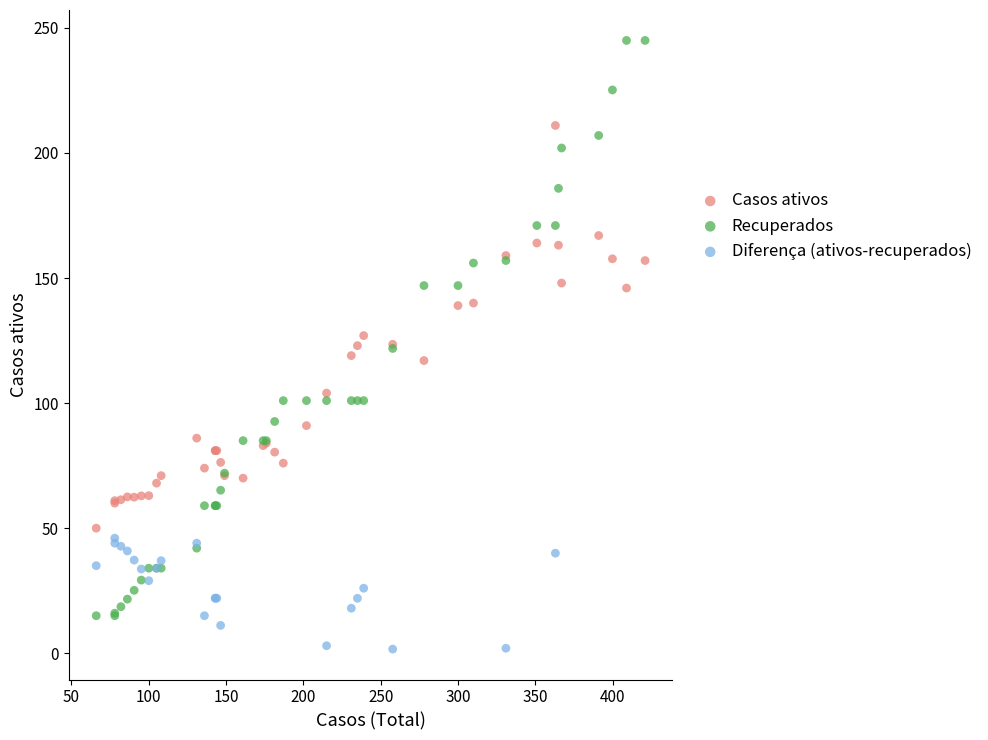

Which series contains the highest Y value?

Recuperados